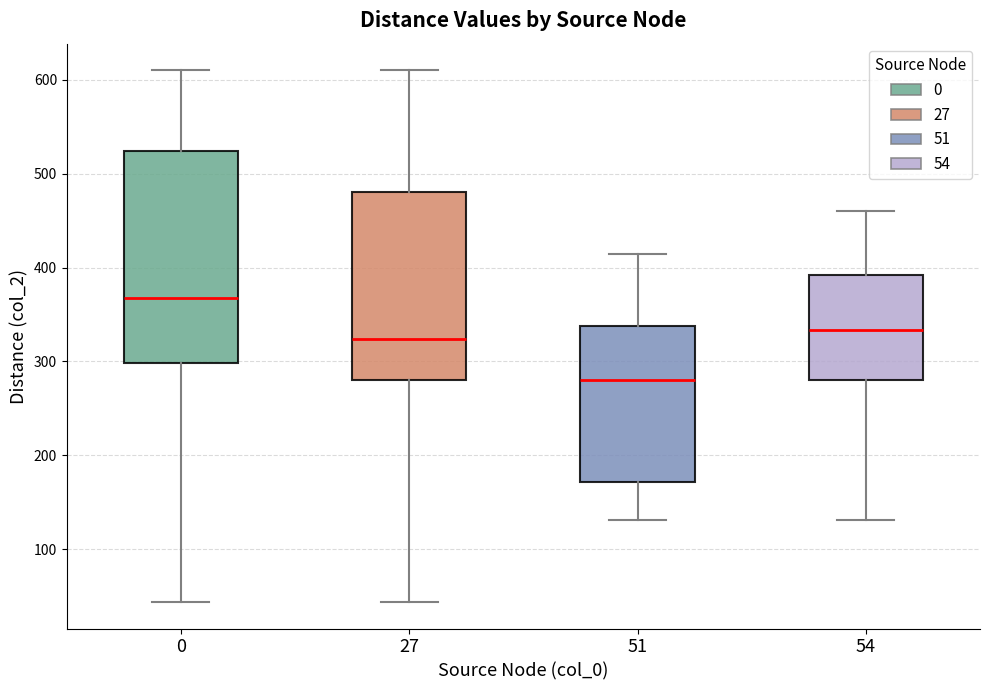

Where does the median line of the box at x = 51 sit on the y-axis? The values are not printed on the chart, so give them approximately, as read against the axis.

280